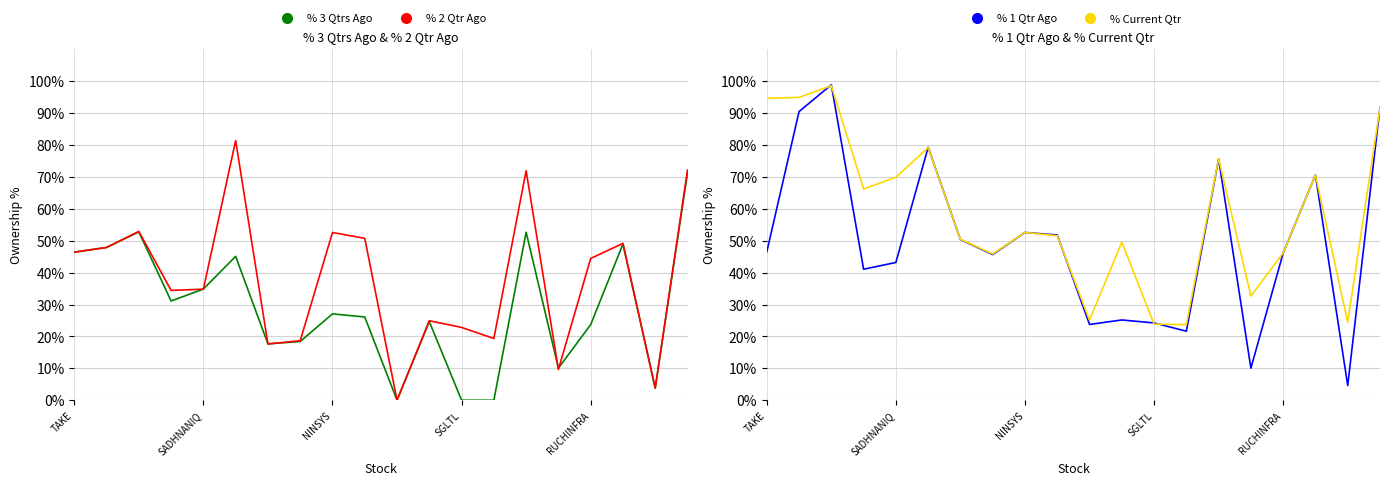

True or false: % Current Qtr and % 1 Qtr Ago intersect in this chart.

True